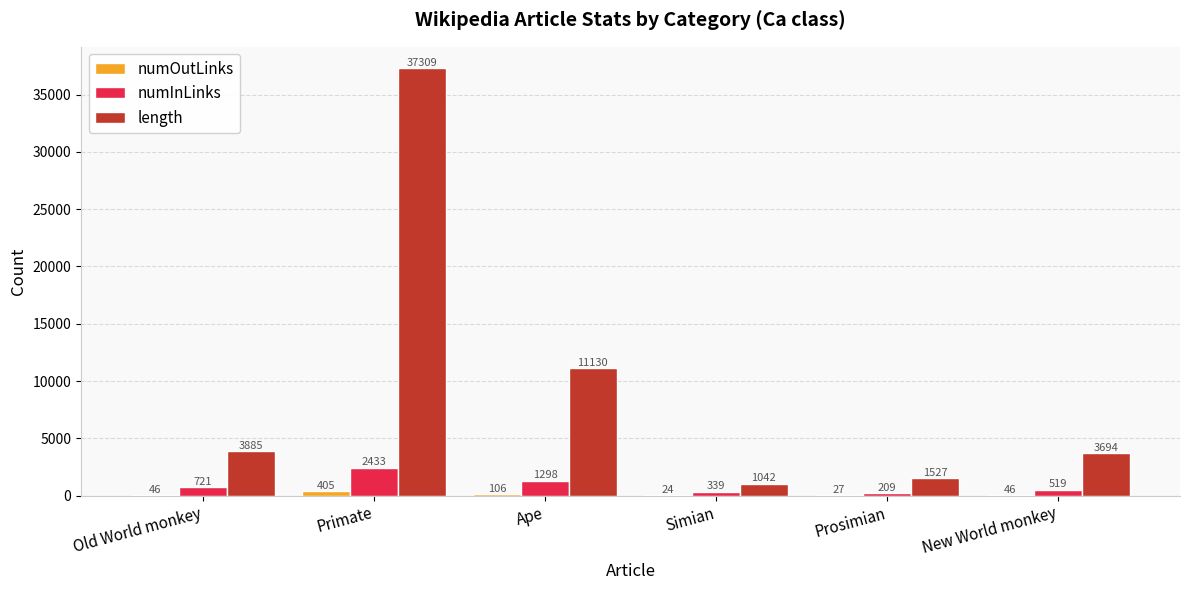

At which category is the sum across all series the highest?

Primate